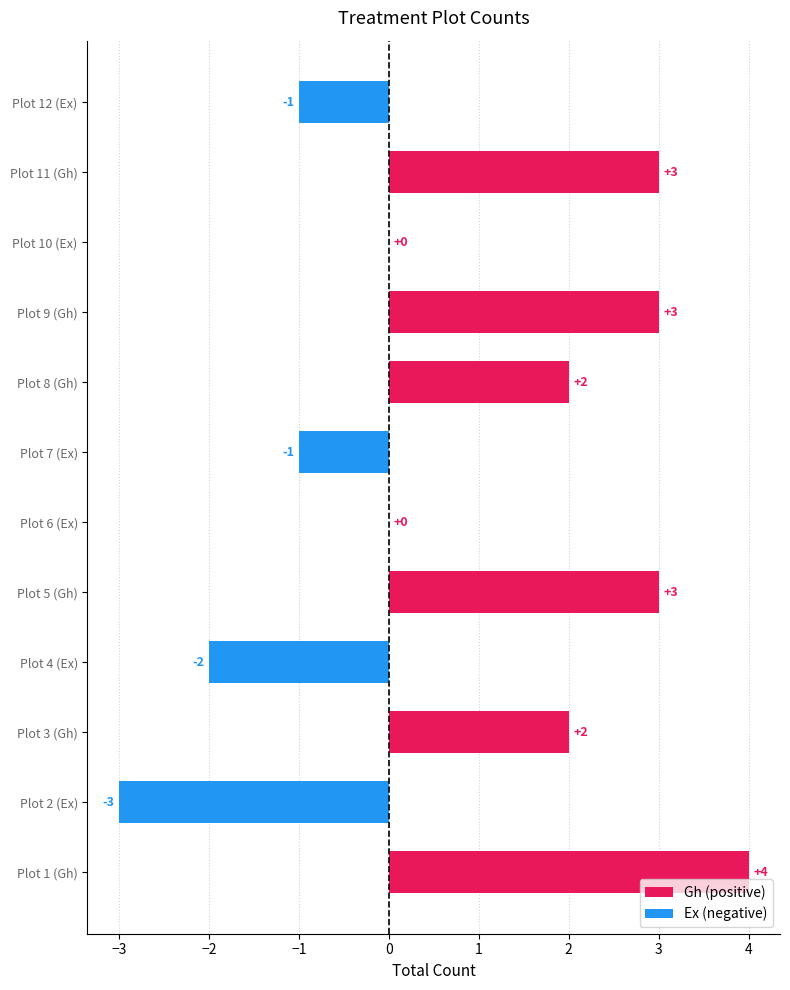

How many bars are there in total?

12